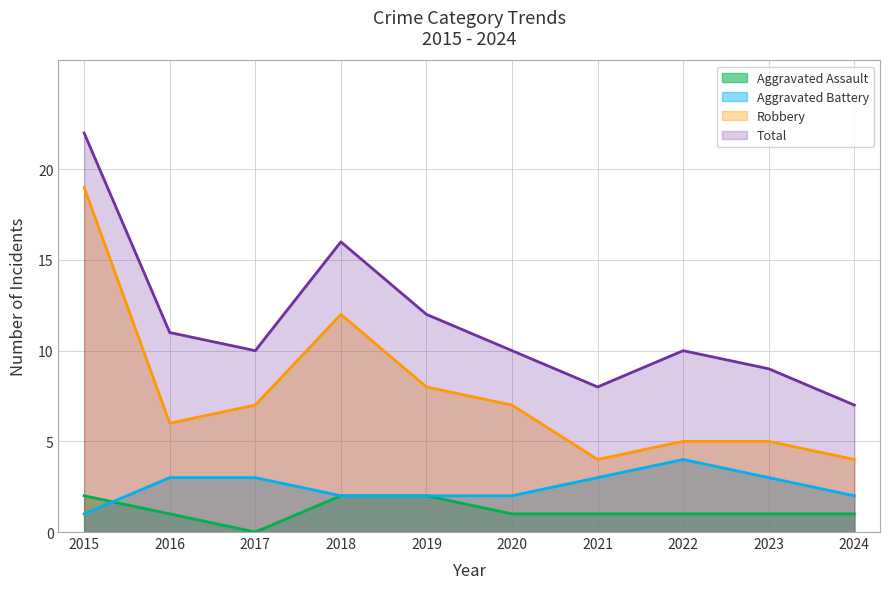

Reading left to right, extract all data points from this chart.

Aggravated Assault: 2015=2	2016=1	2017=0	2018=2	2019=2	2020=1	2021=1	2022=1	2023=1	2024=1
Aggravated Battery: 2015=1	2016=3	2017=3	2018=2	2019=2	2020=2	2021=3	2022=4	2023=3	2024=2
Robbery: 2015=19	2016=6	2017=7	2018=12	2019=8	2020=7	2021=4	2022=5	2023=5	2024=4
Total: 2015=22	2016=11	2017=10	2018=16	2019=12	2020=10	2021=8	2022=10	2023=9	2024=7